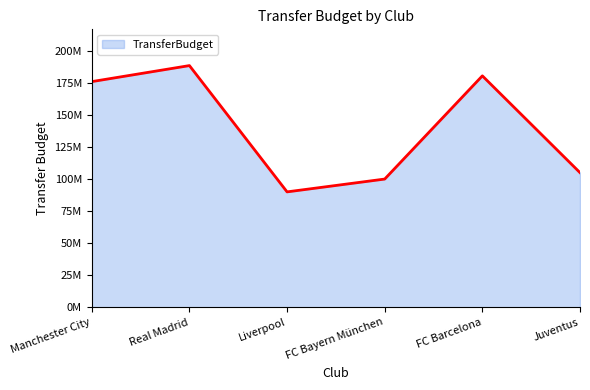

True or false: the data shows 100000000 at FC Bayern München.

True